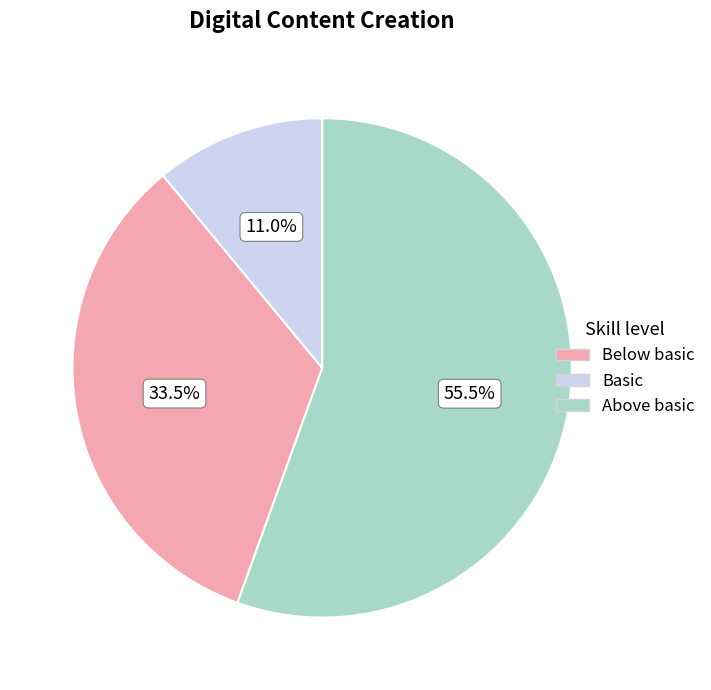

How many slices are in this pie chart?

3